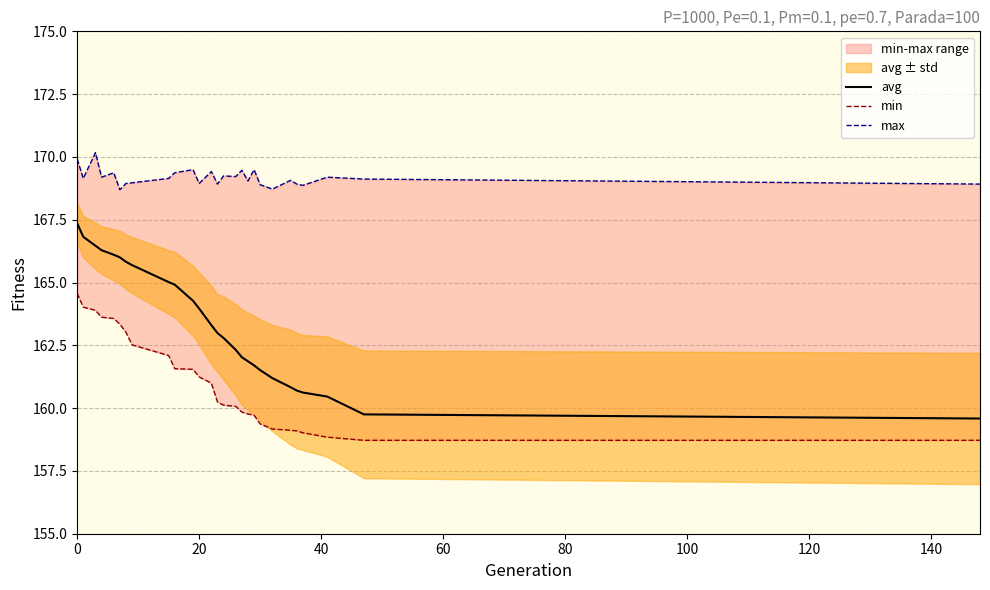

True or false: max and min intersect in this chart.

False